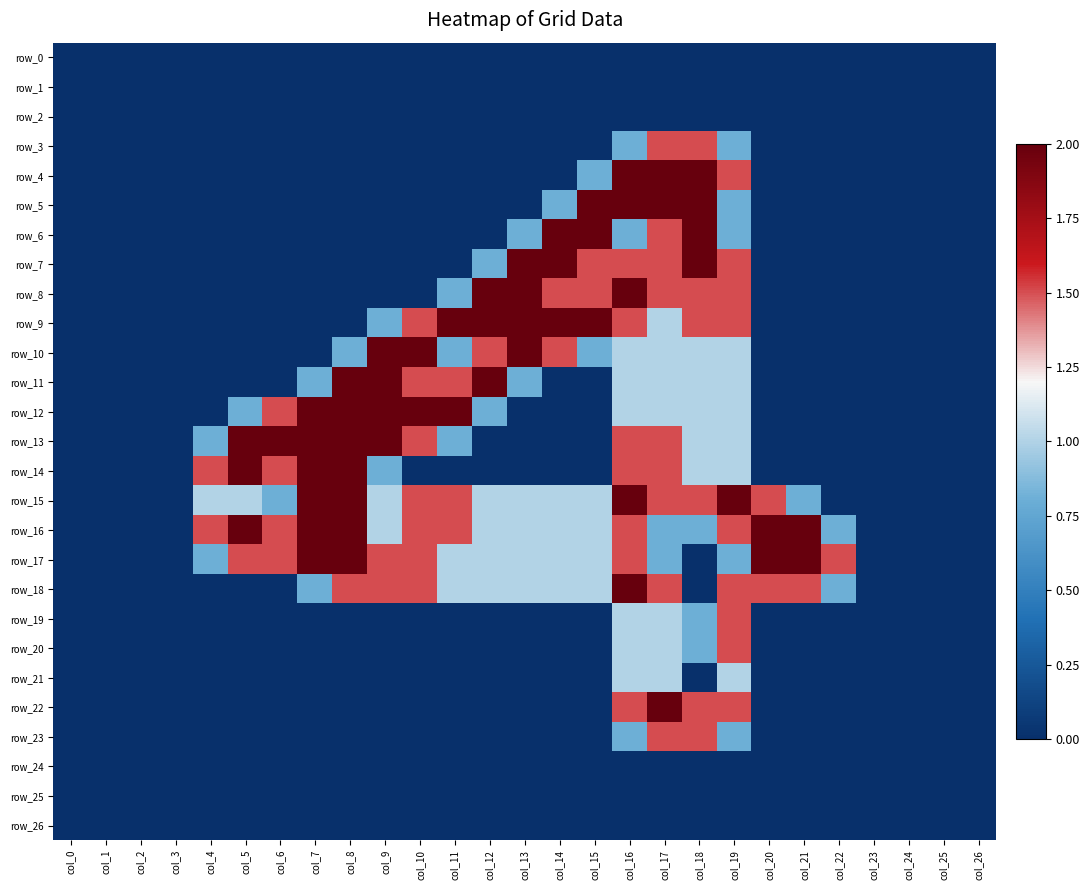

Which series has the widest spread of values?

row_4